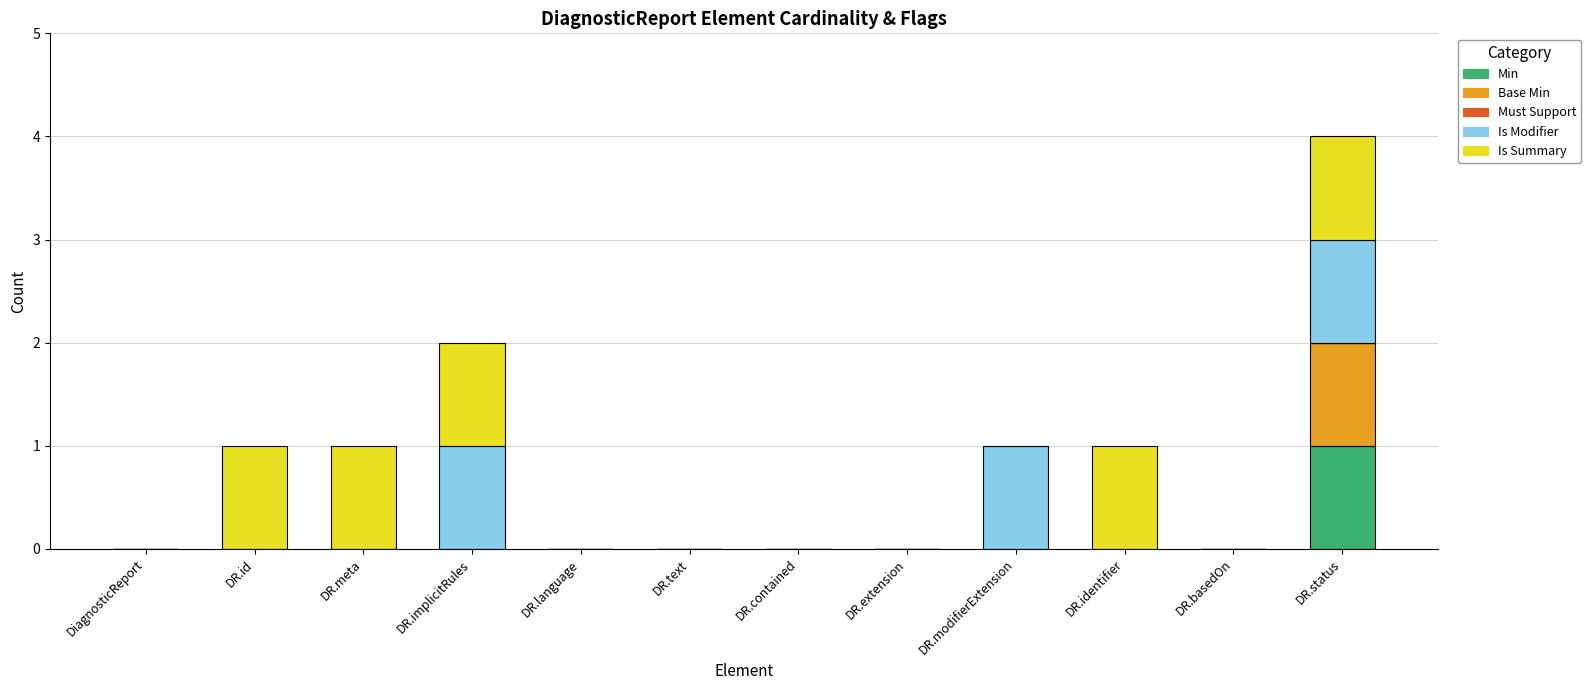

At which category is the sum across all series the highest?

DR.status